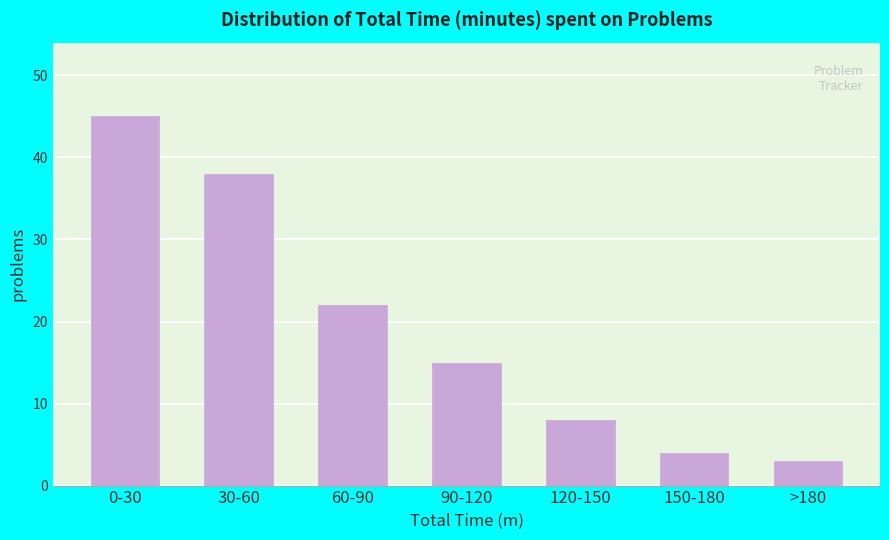

Reading left to right, what are all the values shown in this chart?

0-30=45	30-60=38	60-90=22	90-120=15	120-150=8	150-180=4	>180=3